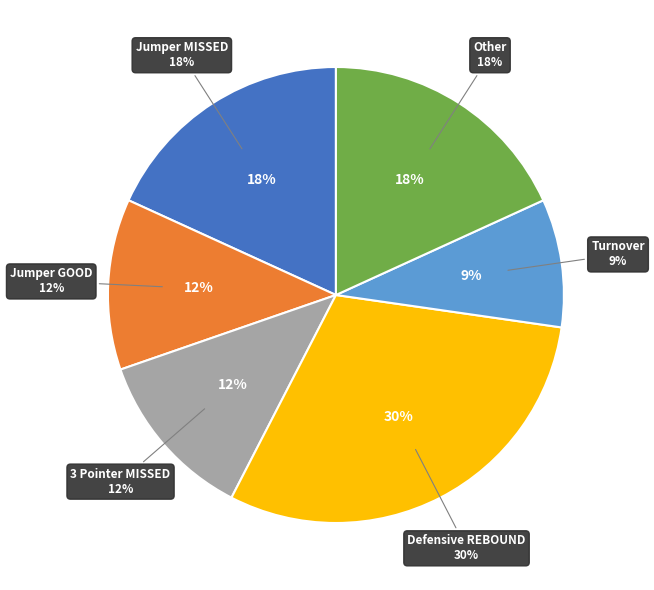

Is it true that Defensive REBOUND is 5% of the pie?

False